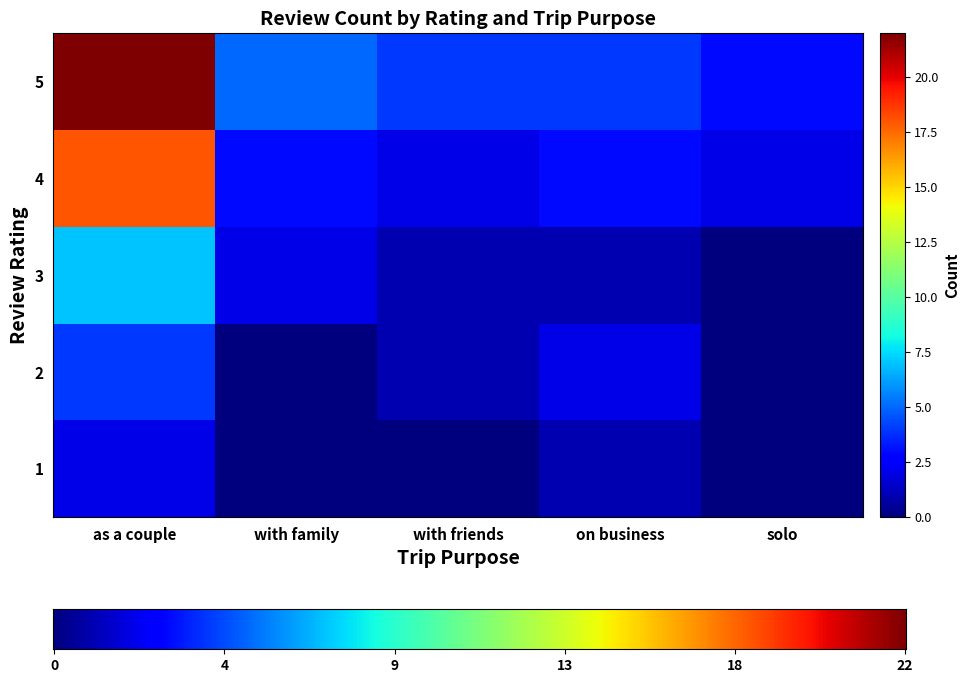

What is the difference between the second highest and minimum values in the 2 series?

2